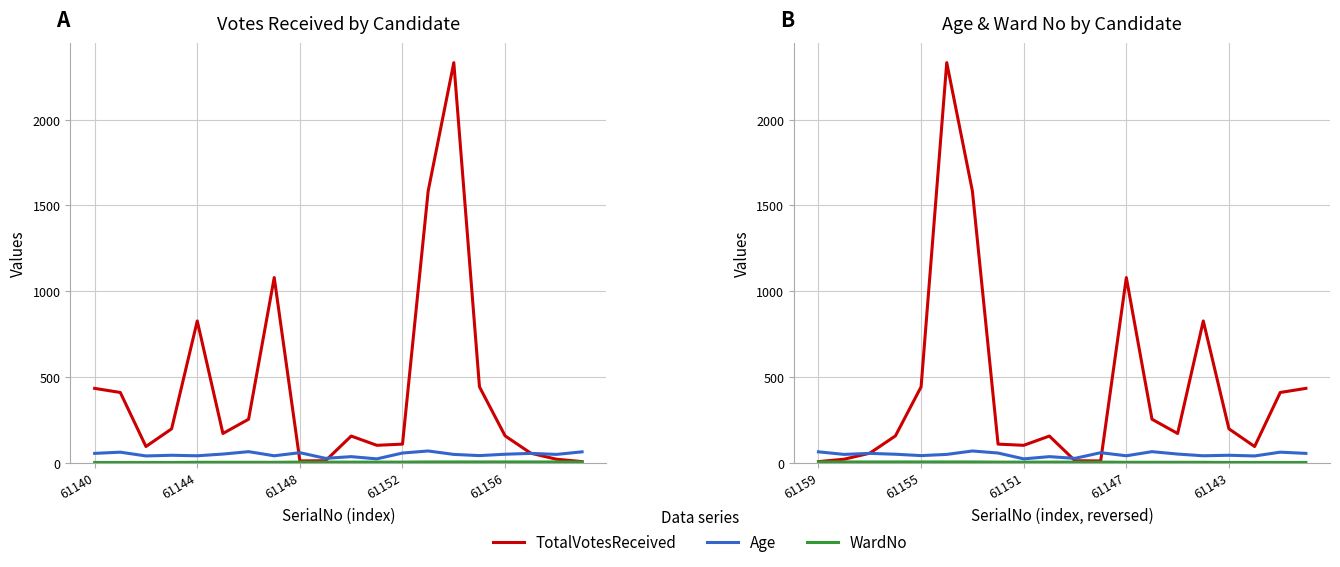

Where does the Age series first go above 49?

61159